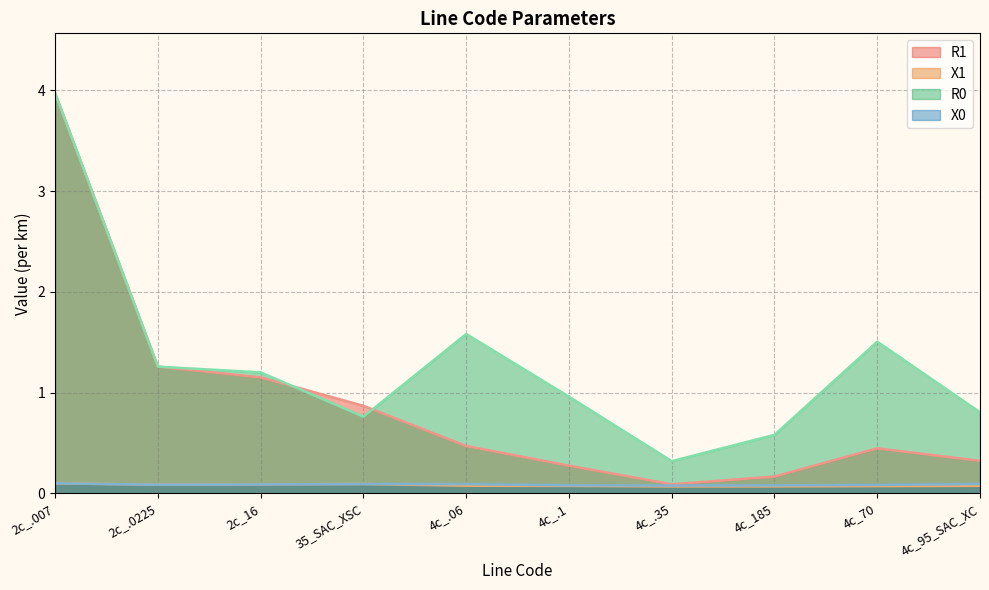

Where is the first local maximum for X0?

35_SAC_XSC